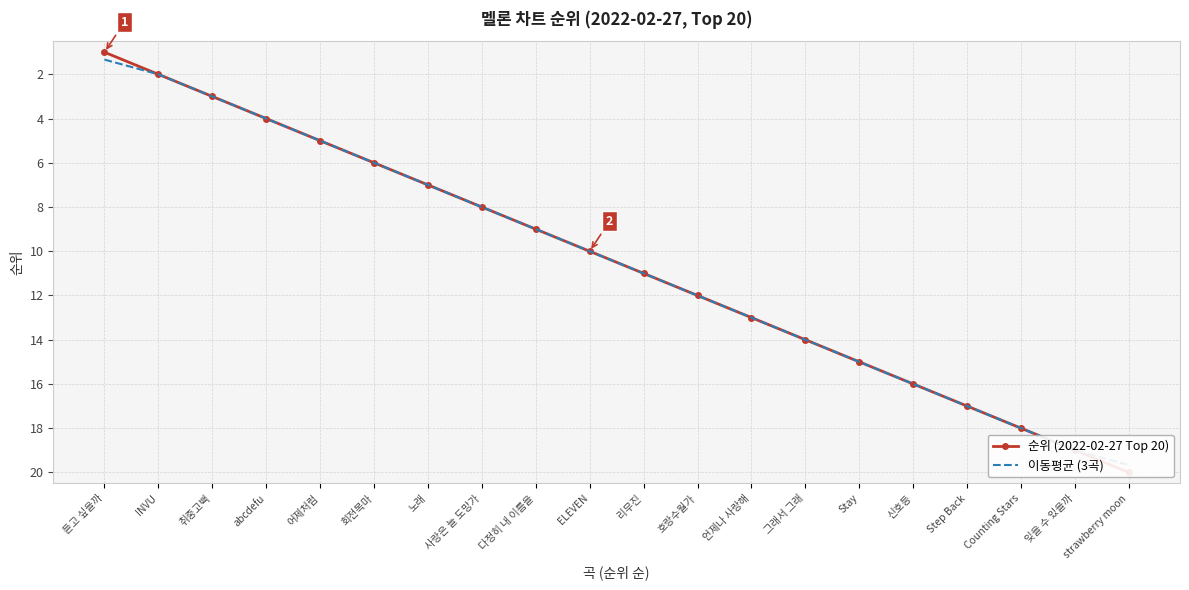

Reading left to right, extract all data points from this chart.

순위 (2022-02-27 Top 20): 1.0	2.0	3.0	4.0	5.0	6.0	7.0	8.0	9.0	10.0	11.0	12.0	13.0	14.0	15.0	16.0	17.0	18.0	19.0	20.0
이동평균 (3곡): 1.3	2.0	3.0	4.0	5.0	6.0	7.0	8.0	9.0	10.0	11.0	12.0	13.0	14.0	15.0	16.0	17.0	18.0	19.0	19.7